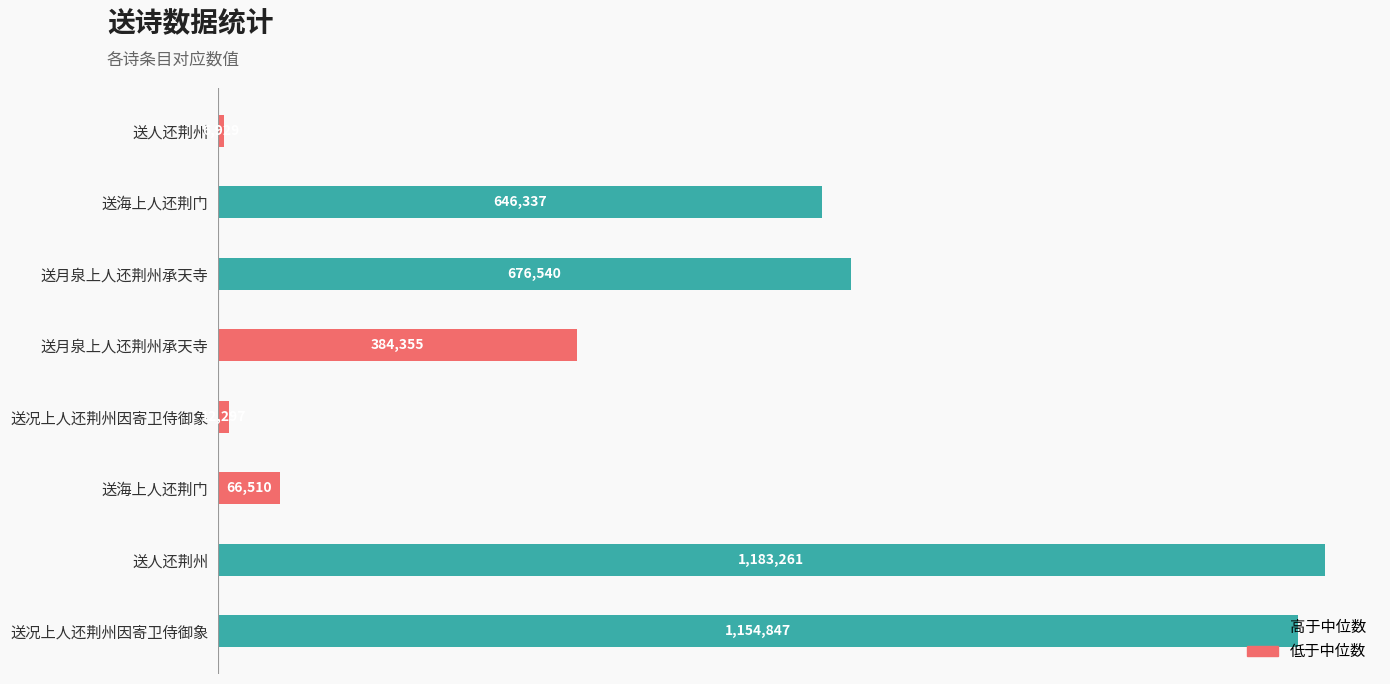

At how many categories does at least one series exceed 591048?

4